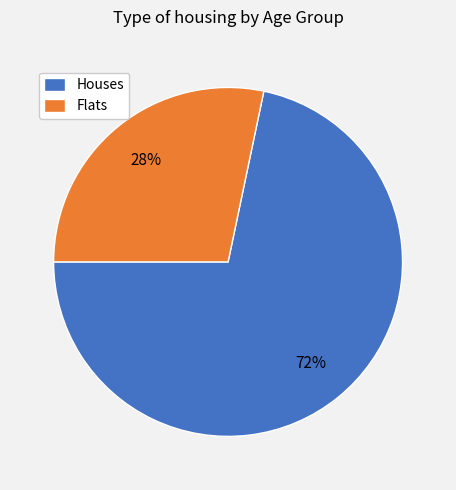

Rank the categories by value from highest to lowest.

Houses, Flats